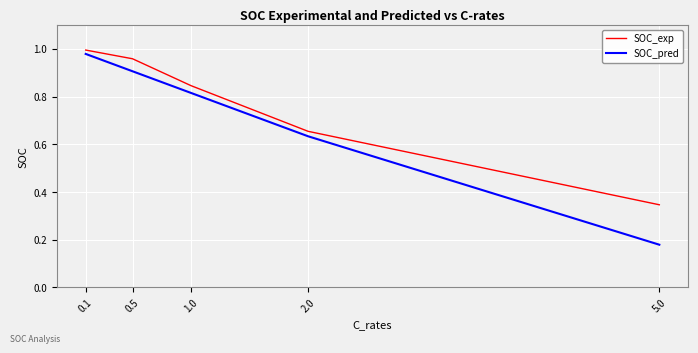

What position from the left is 5.0?

5